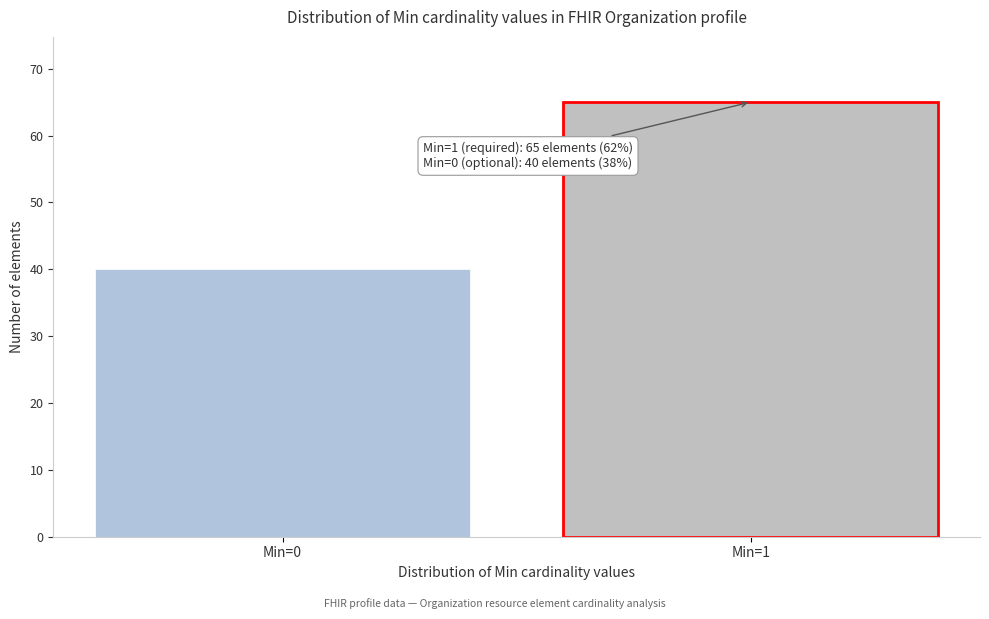

Reading left to right, list all the values displayed in this chart.

40	65